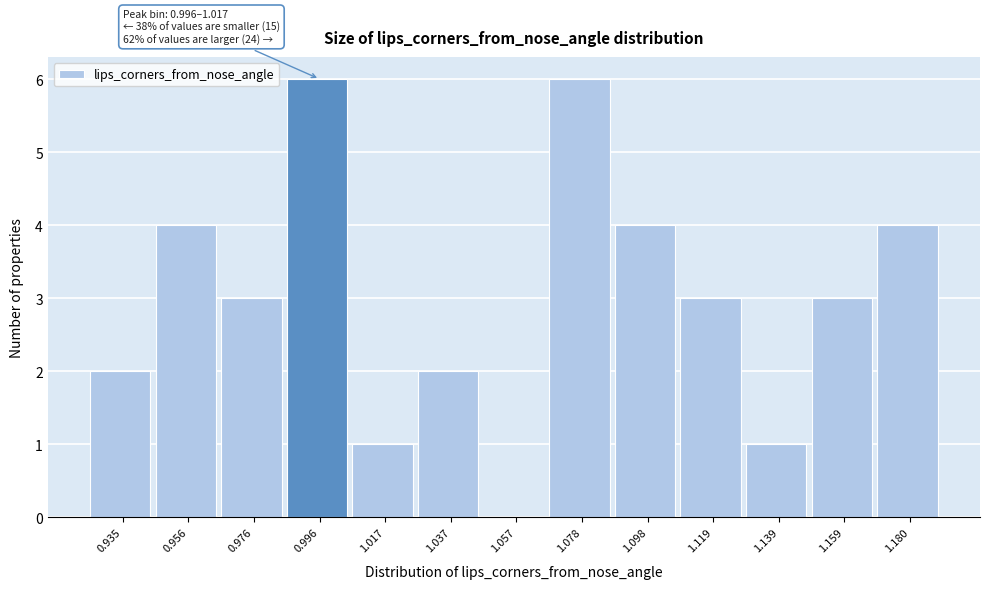

Reading left to right, list all the values displayed in this chart.

0.935=2	0.956=4	0.976=3	0.996=6	1.017=1	1.037=2	1.057=0	1.078=6	1.098=4	1.119=3	1.139=1	1.159=3	1.180=4